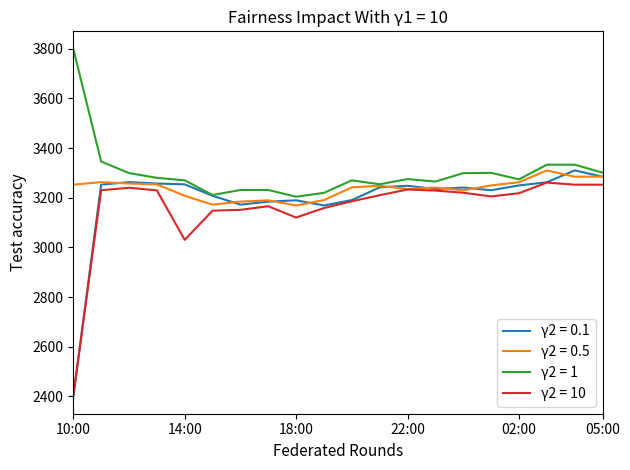

What is the maximum value shown in the chart?

3800.0